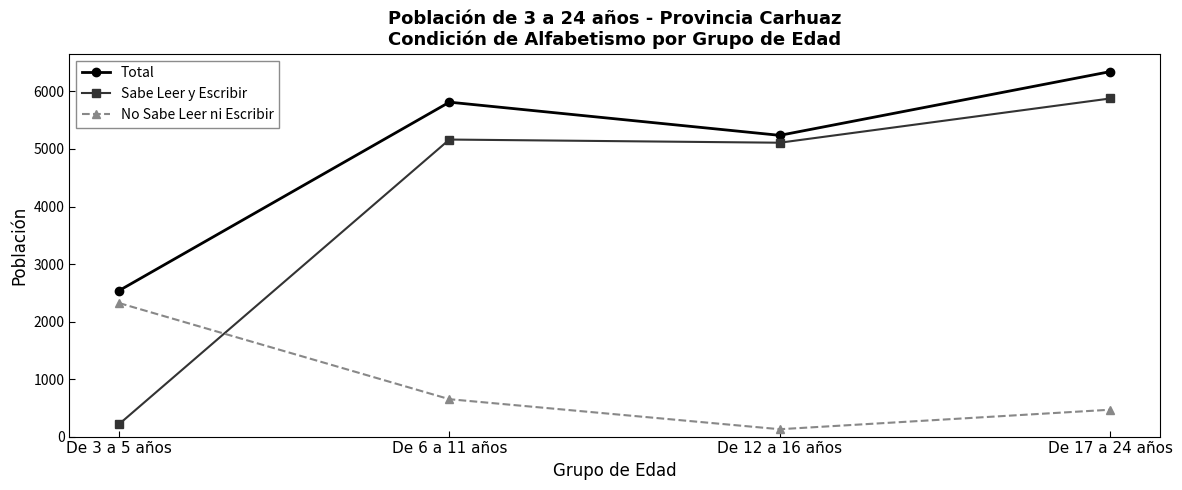

At which category is the sum across all series the highest?

De 17 a 24 años